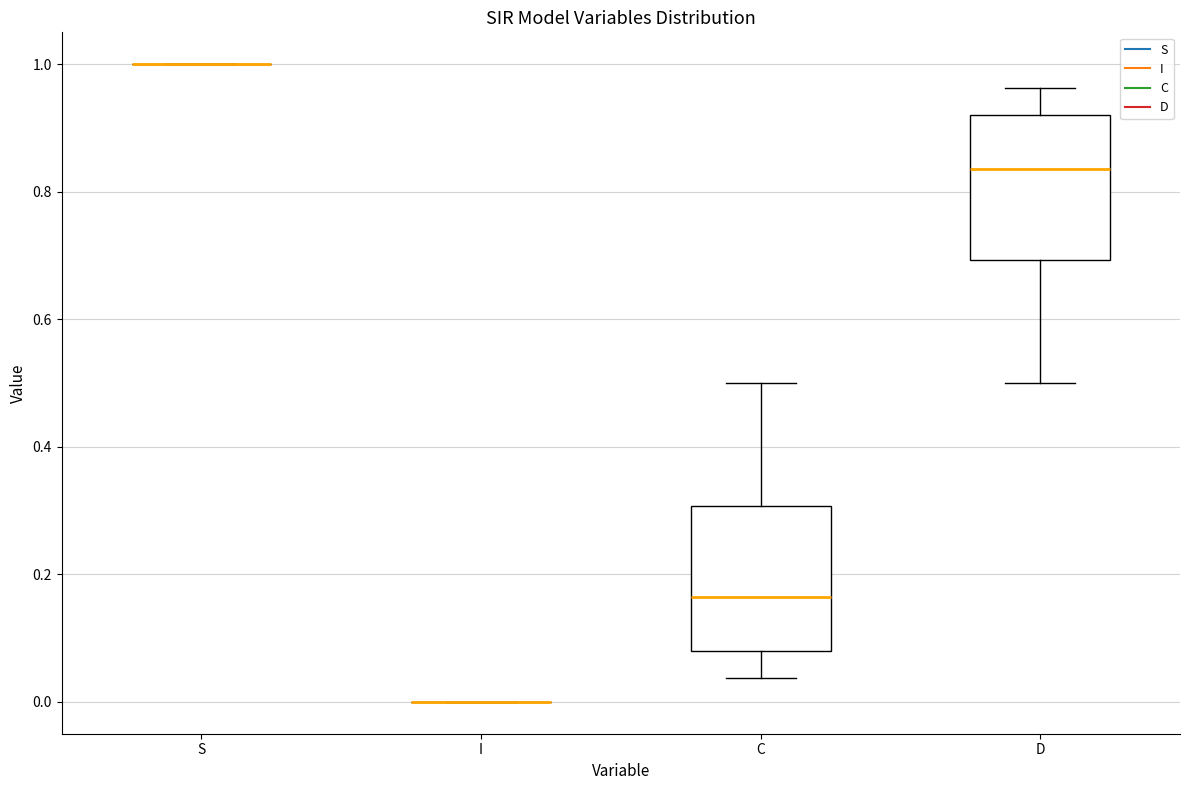

Reading left to right, read every box against the y-axis: the position of its median line, the range the box covers, and the ends of its whiskers. The values are not printed on the chart, so give them approximately, as read against the axis.

S: box collapsed to a line at 1.00, whiskers 1.00 to 1.00
I: box collapsed to a line at 0.00, whiskers 0.00 to 0.00
C: median 0.16, box 0.08 to 0.30, whiskers 0.04 to 0.50
D: median 0.84, box 0.70 to 0.92, whiskers 0.50 to 0.96